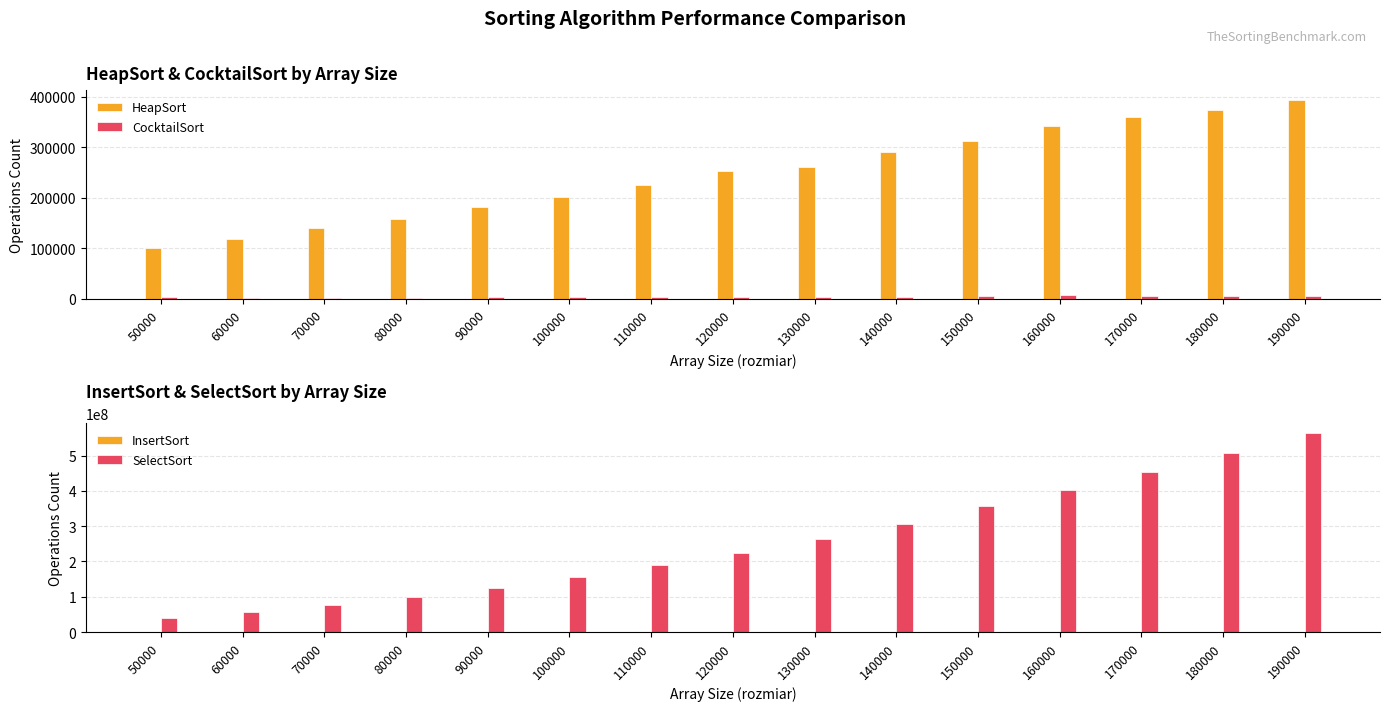

Is it true that InsertSort equals 15908 at 150000?

False